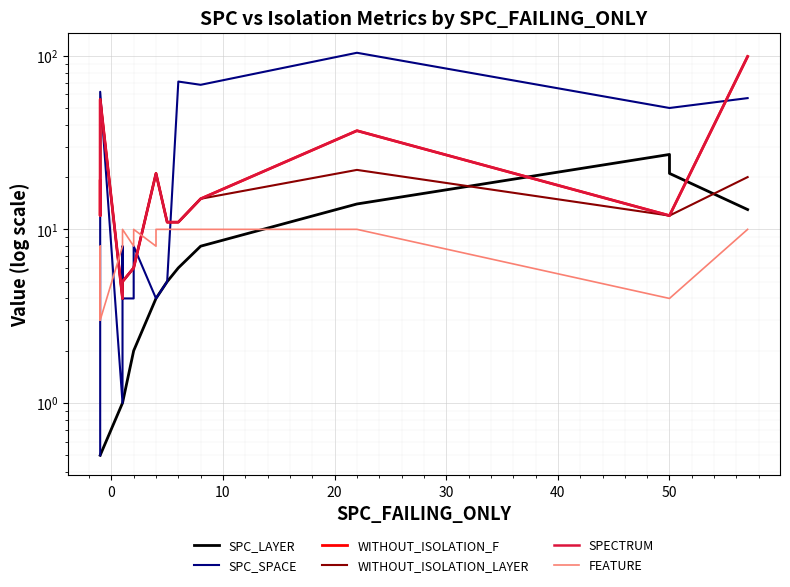

What is the value of the SPC_LAYER point at the 11th from the left?

0.5